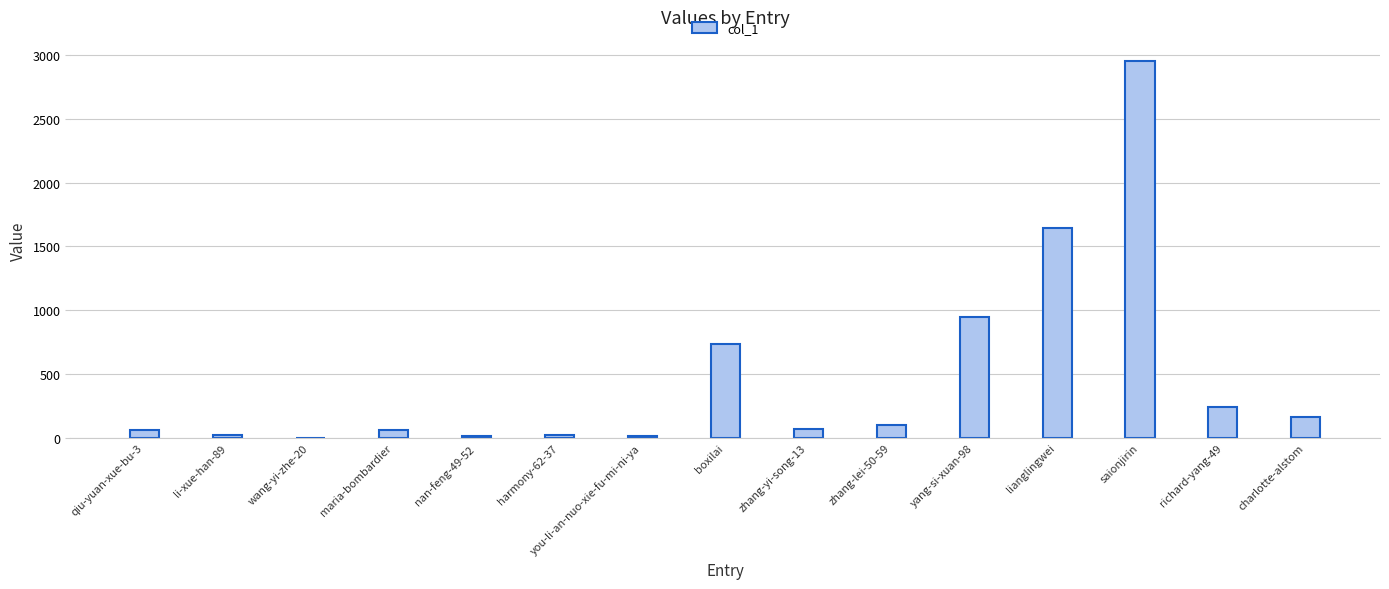

How many series are shown in this chart?

1